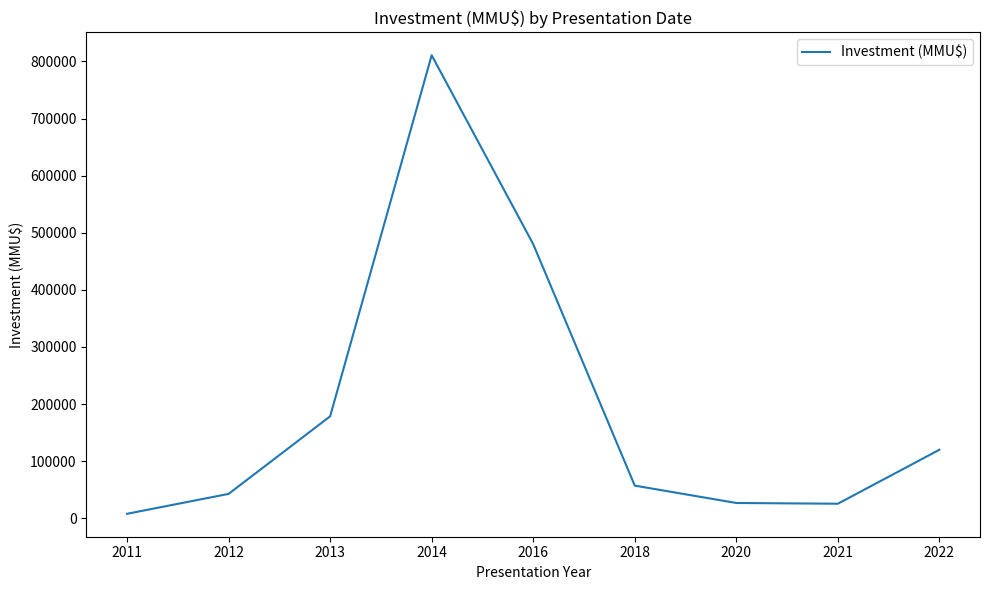

What is the average value?

194375